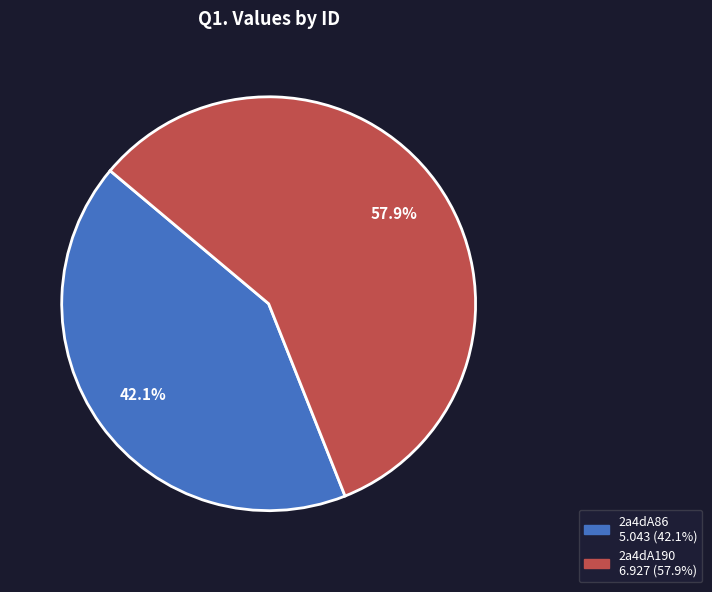

How many segments does this pie chart have?

2